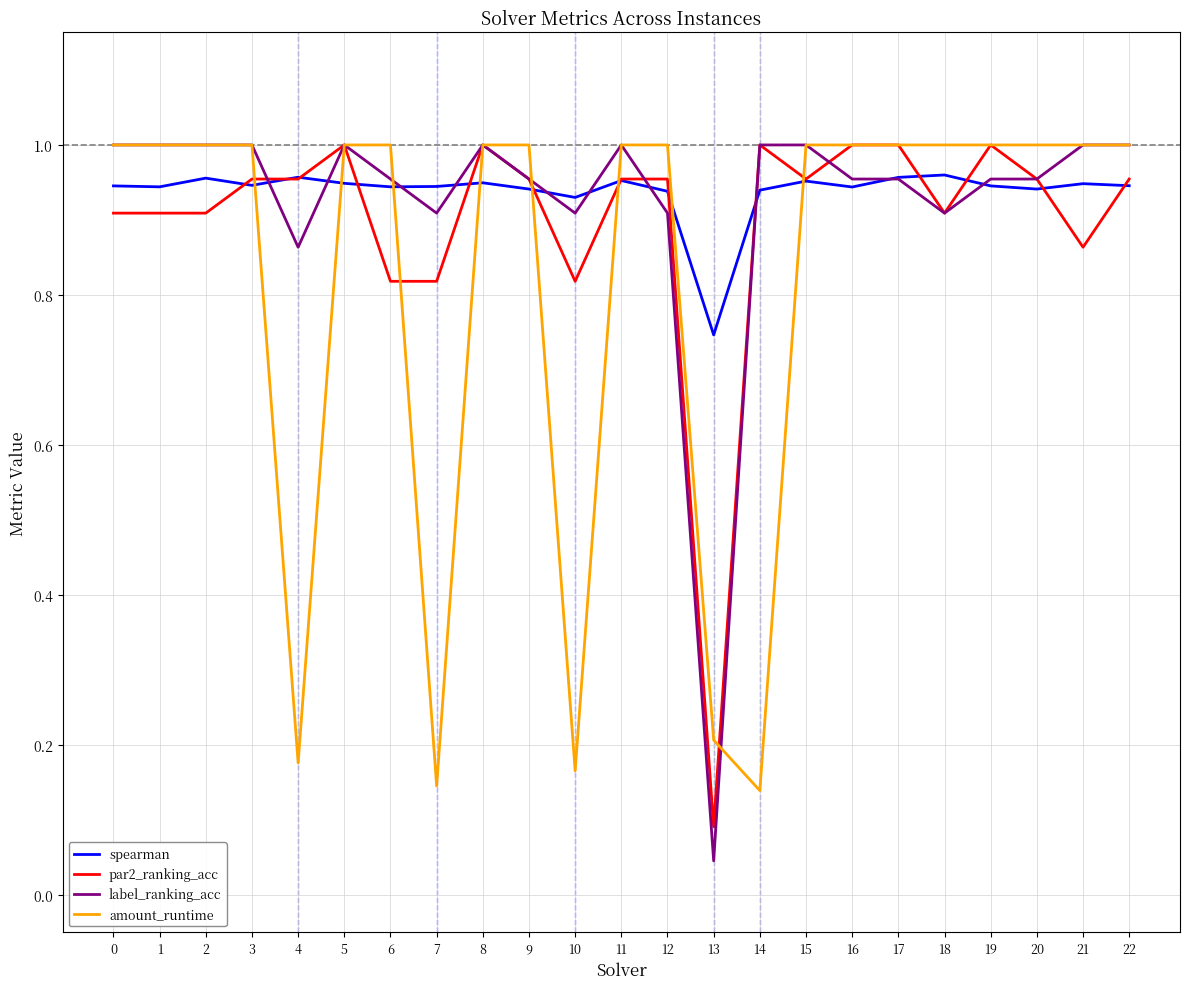

At which category does the chart reach its minimum across all series?

13